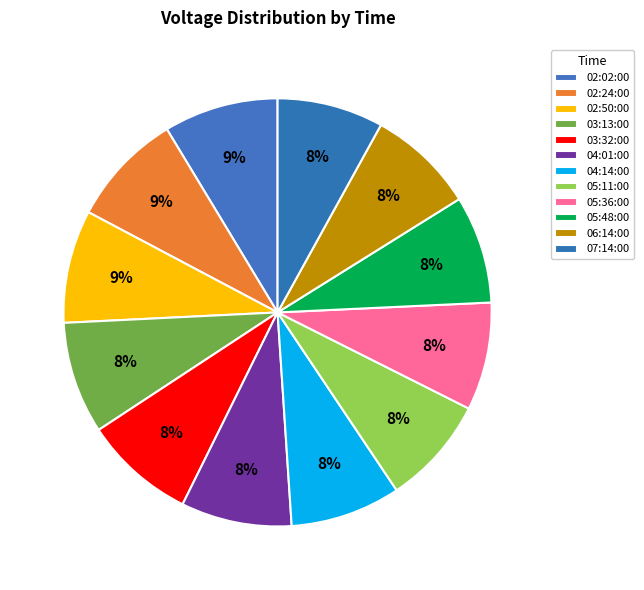

How much of the chart is everything except 02:24:00?

91.4%